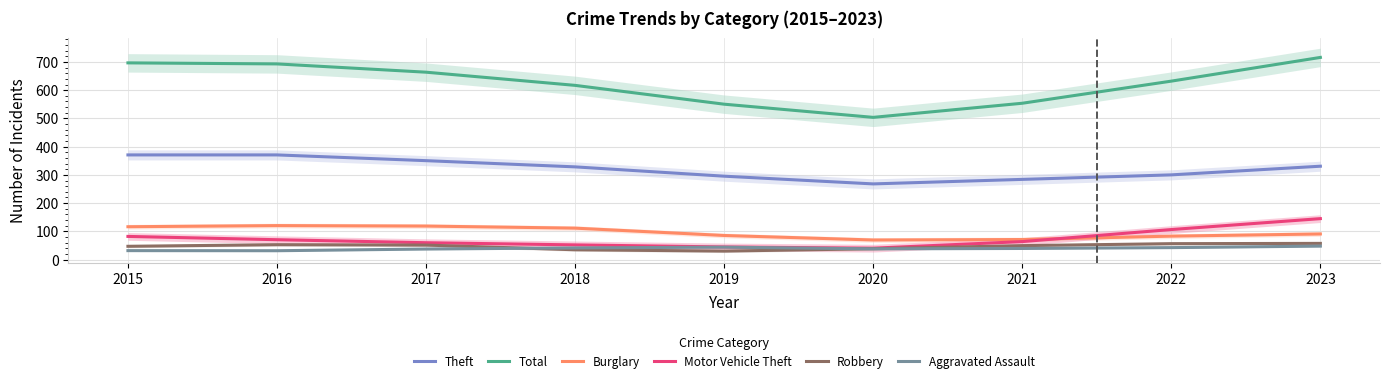

True or false: Burglary and Aggravated Assault intersect in this chart.

False